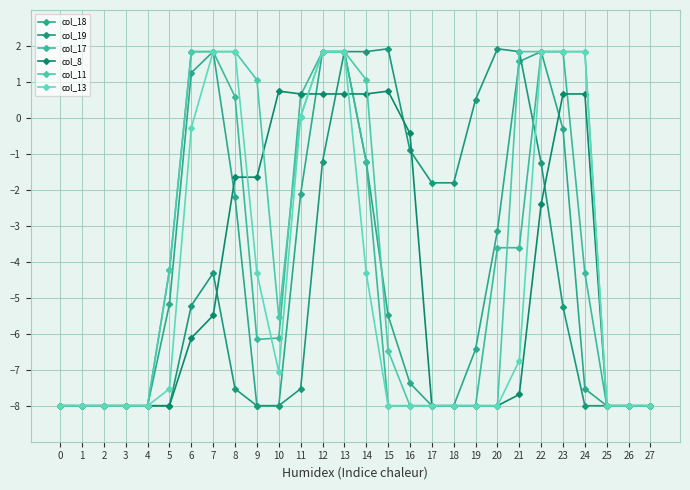

Between 2 and 16, which series saw the biggest shift?

col_8